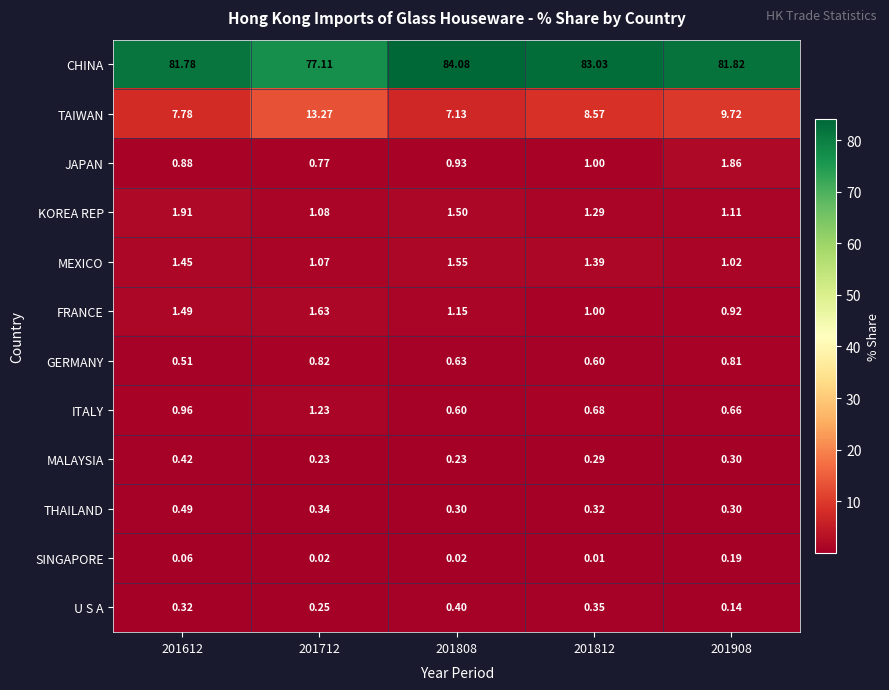

List the series in order of their peak value, lowest first.

SINGAPORE, U S A, MALAYSIA, THAILAND, GERMANY, ITALY, MEXICO, FRANCE, JAPAN, KOREA REP, TAIWAN, CHINA